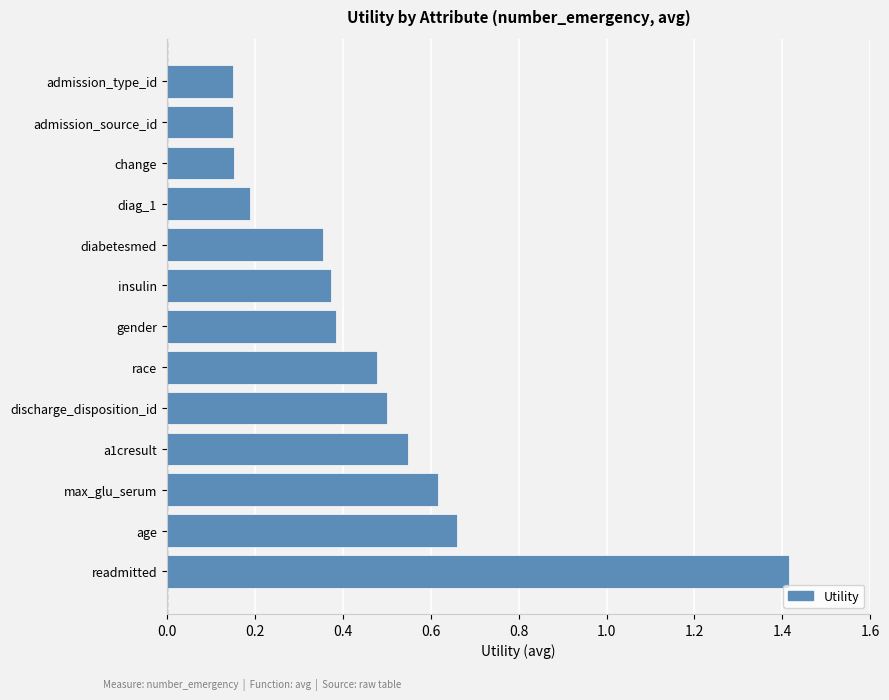

The chart shows a value of 0.5 at gender. True or false?

False